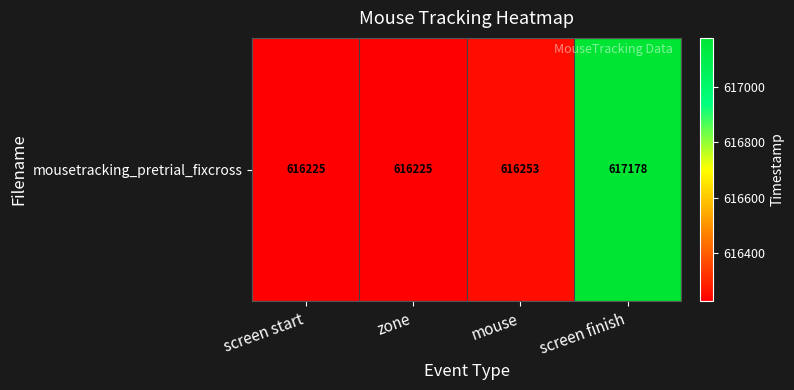

What is the sum of the values at screen start and mouse?

1232478.0